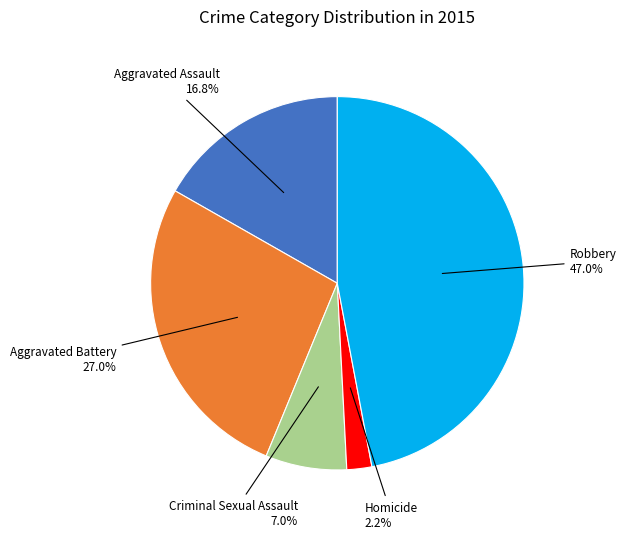

Is there a majority slice in this chart?

No